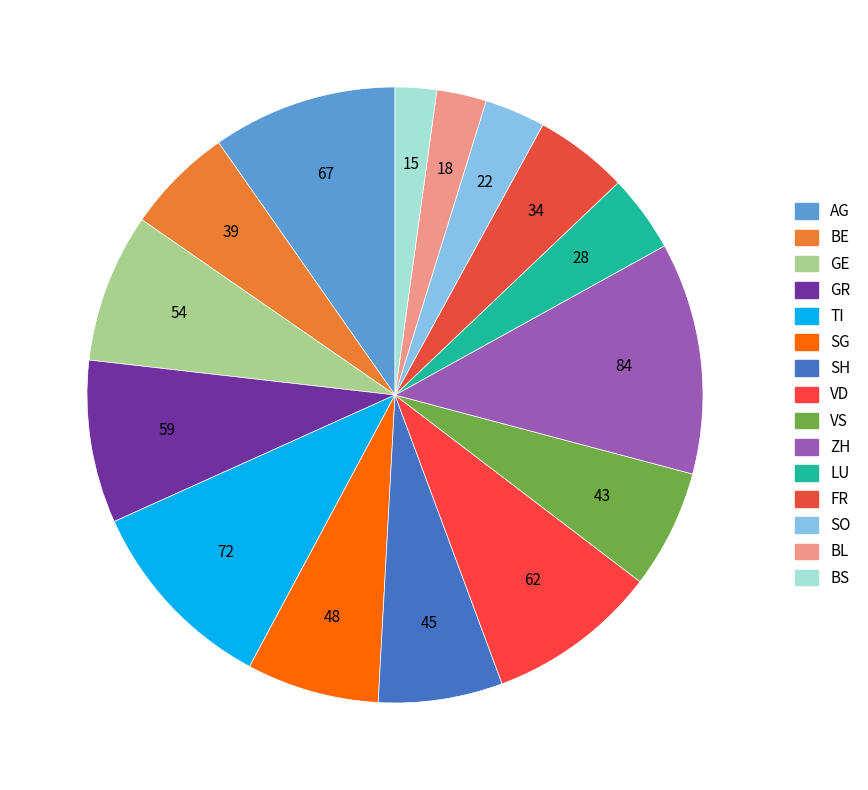

Which slice is the smallest?

BS